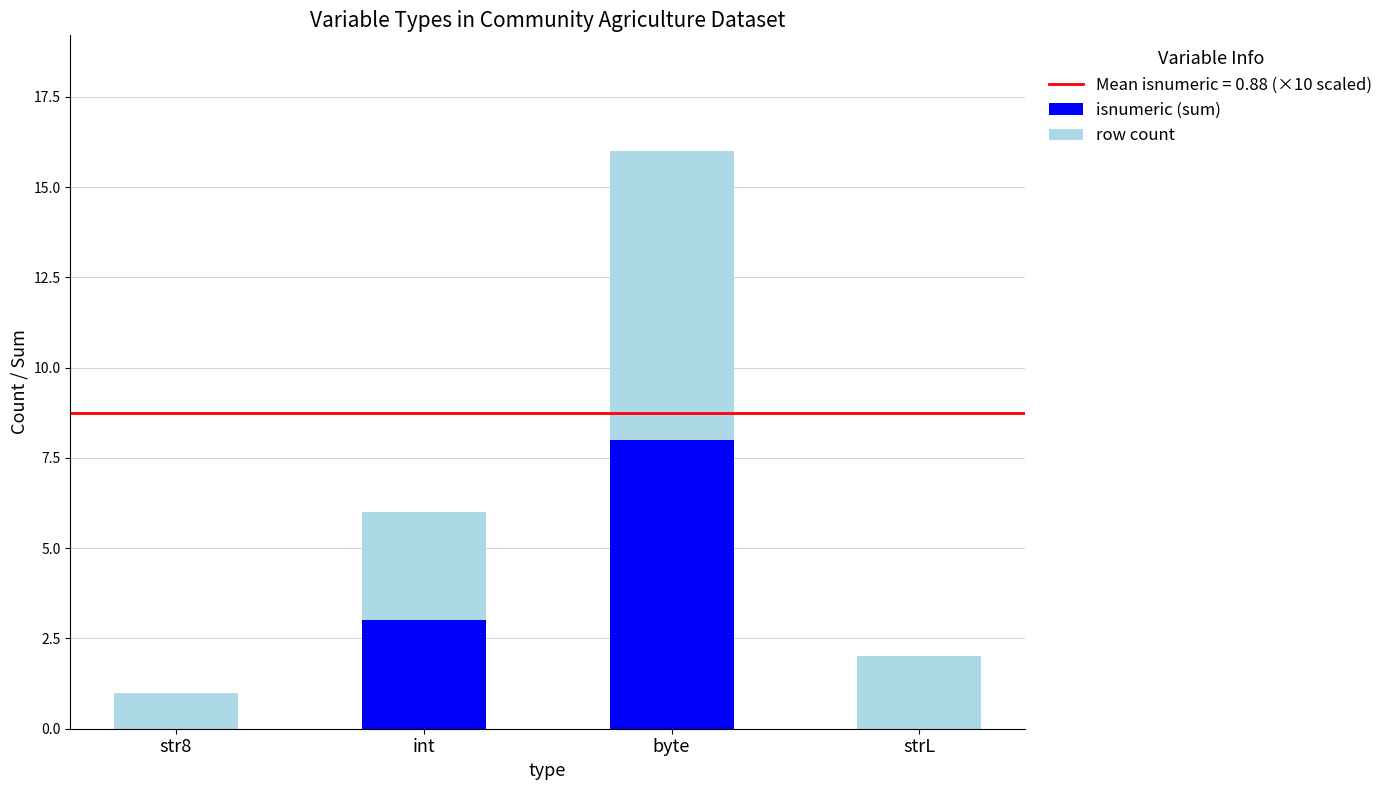

Reading left to right, transcribe the values for isnumeric (sum).

str8=0	int=3	byte=8	strL=0